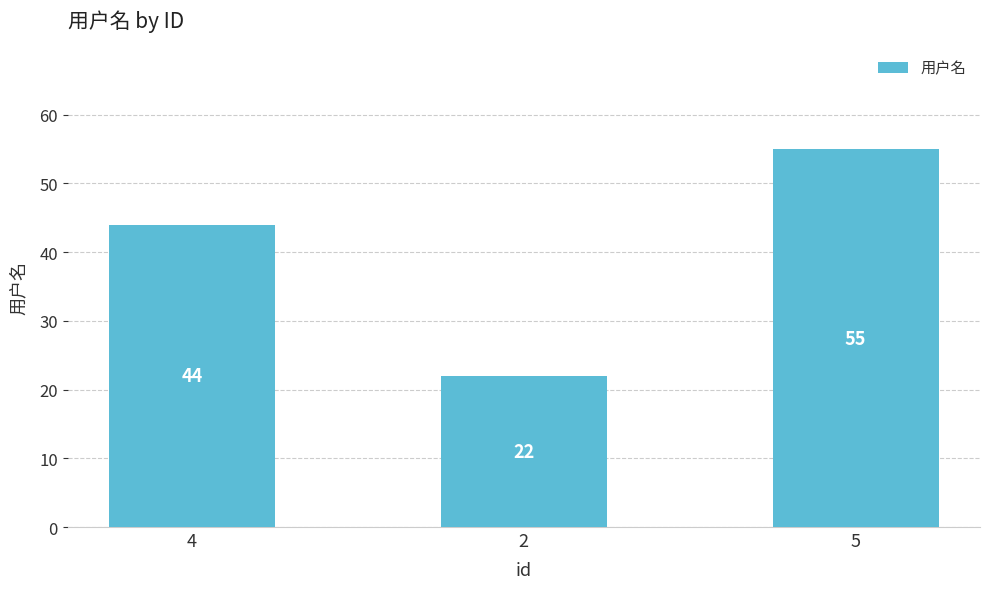

List the labels in order of value, smallest first.

2, 4, 5